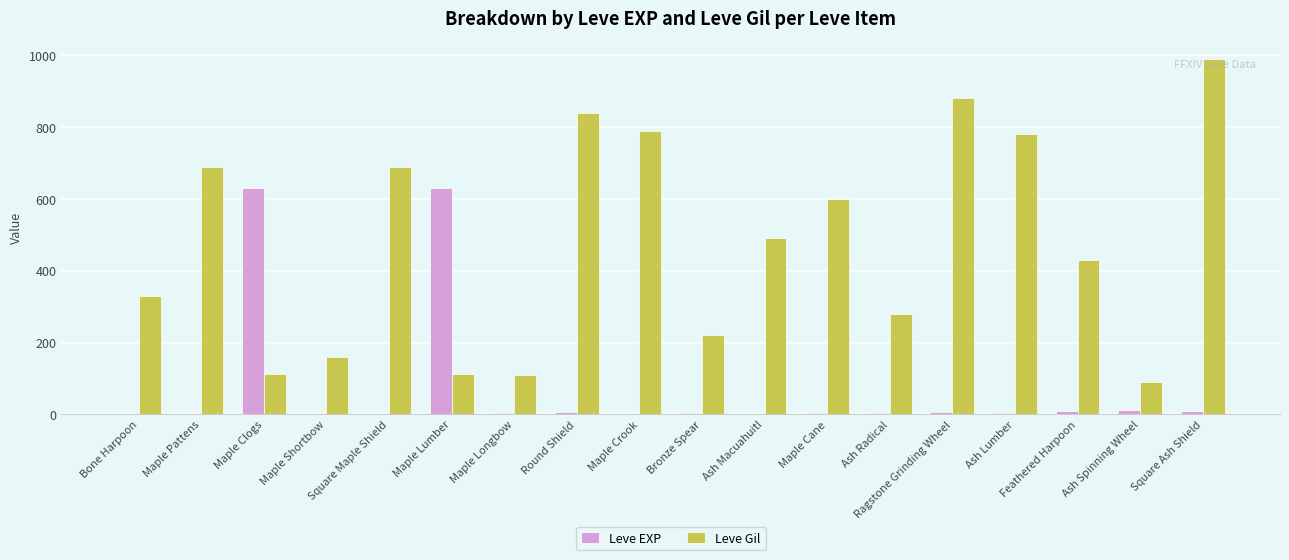

What is the maximum value for Leve Gil?

990